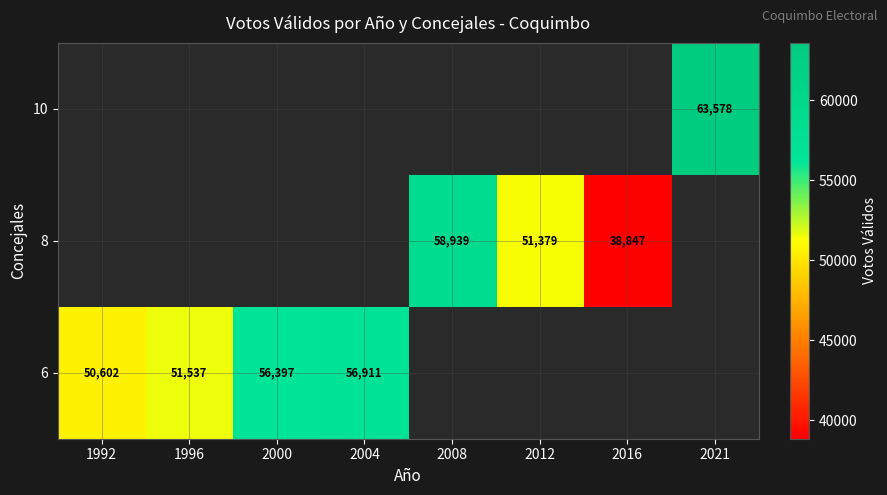

The value of 8 at 2012 is 51379. True or false?

True